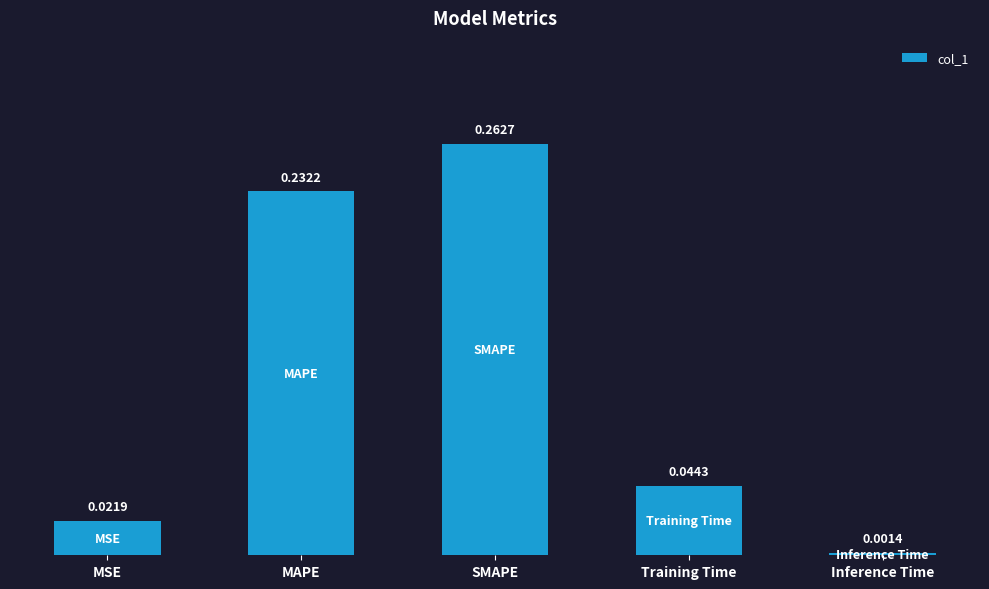

Between SMAPE and MAPE, which is larger?

SMAPE